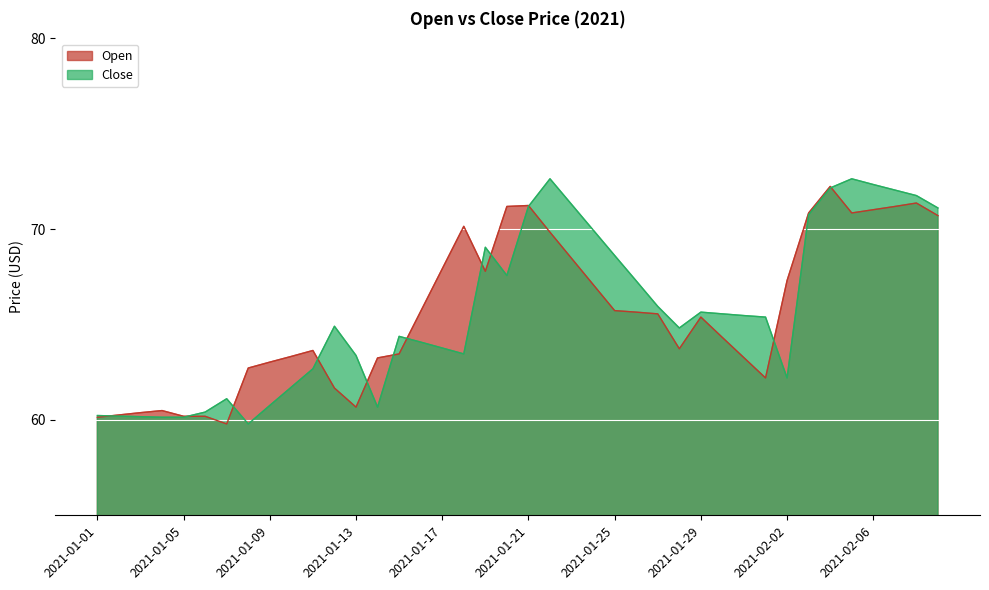

What is the sum of all Close values?

2627.5